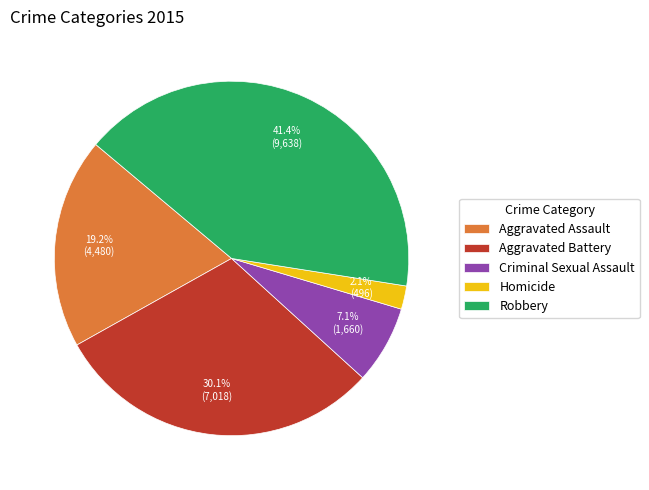

Which category has the biggest portion of the pie?

Robbery